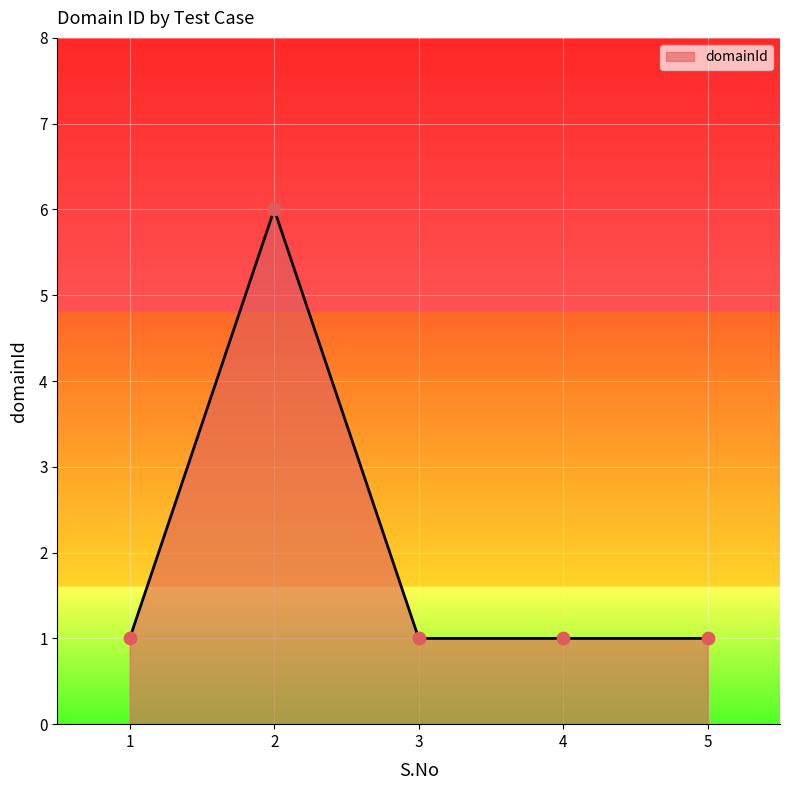

Which has a higher value, 2 or 1?

2